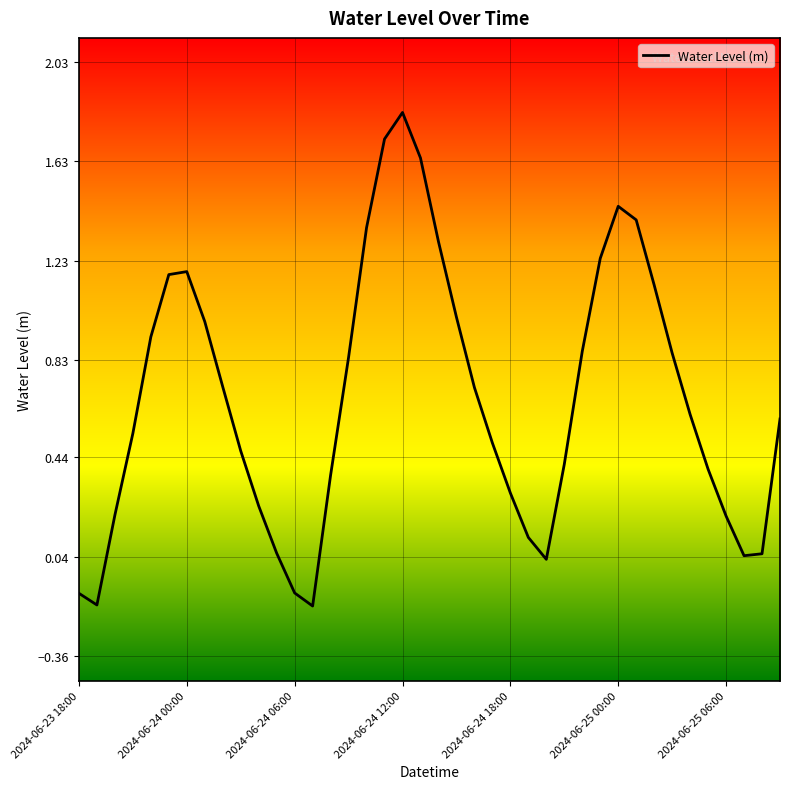

What is the difference between the maximum and minimum values?

2.0